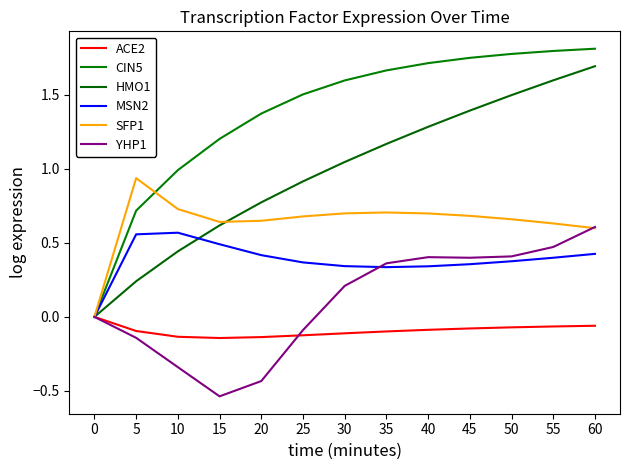

What is the spread (max minus min) of values at 5?

1.1